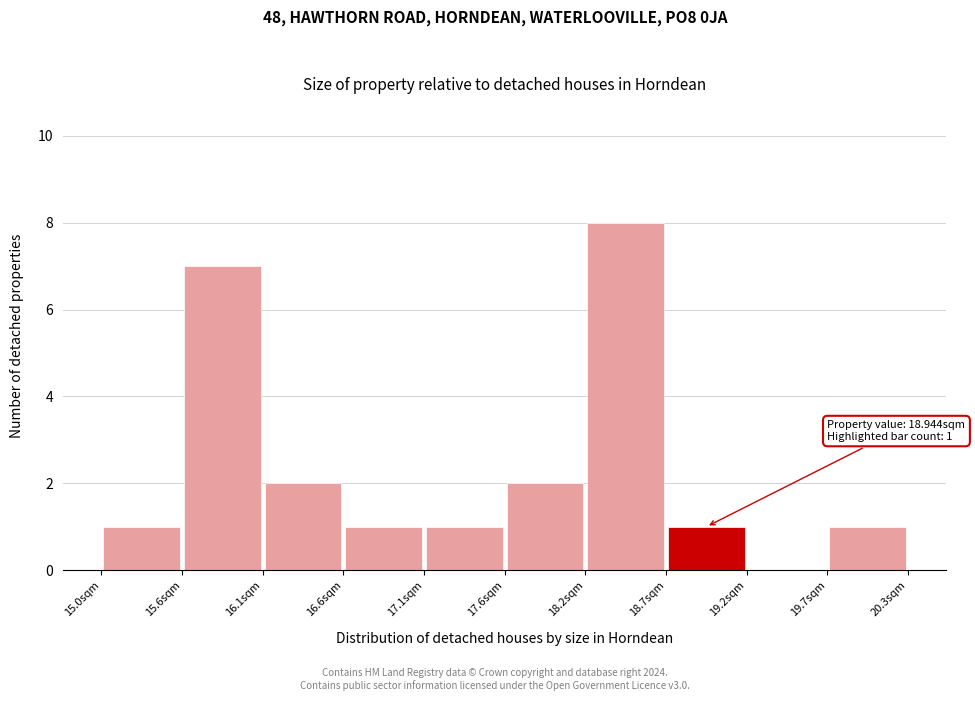

Which range on the x-axis has the tallest bar?

18.2 to 18.7